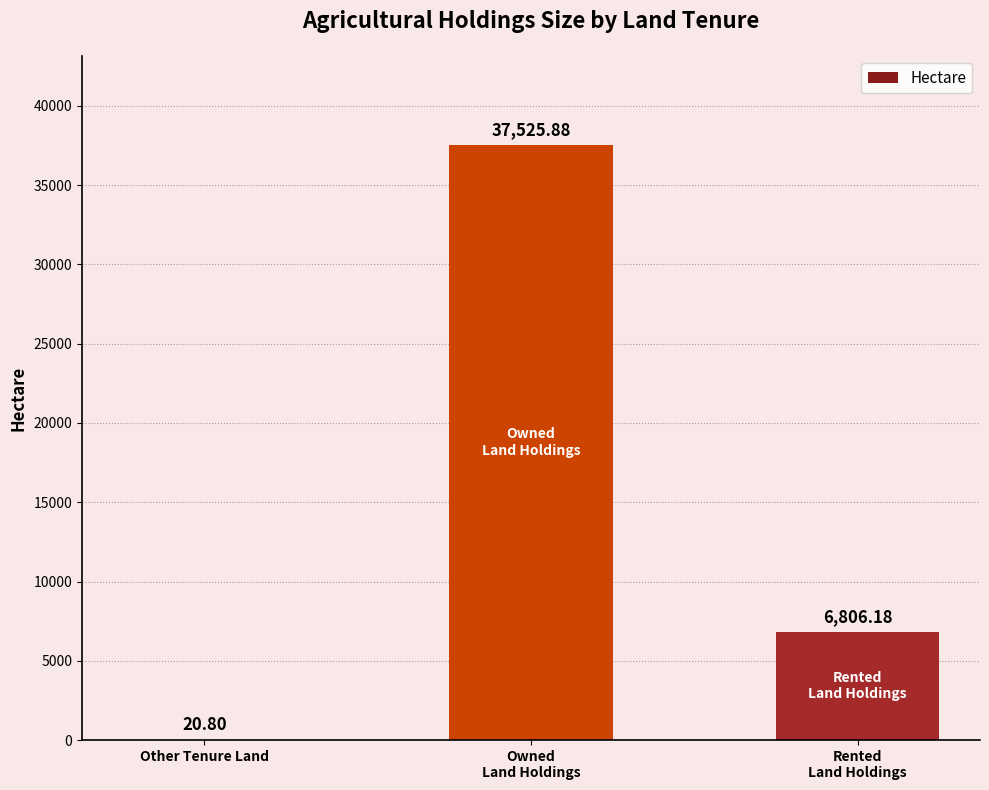

Reading left to right, list all the values displayed in this chart.

20.8	37525.9	6806.2